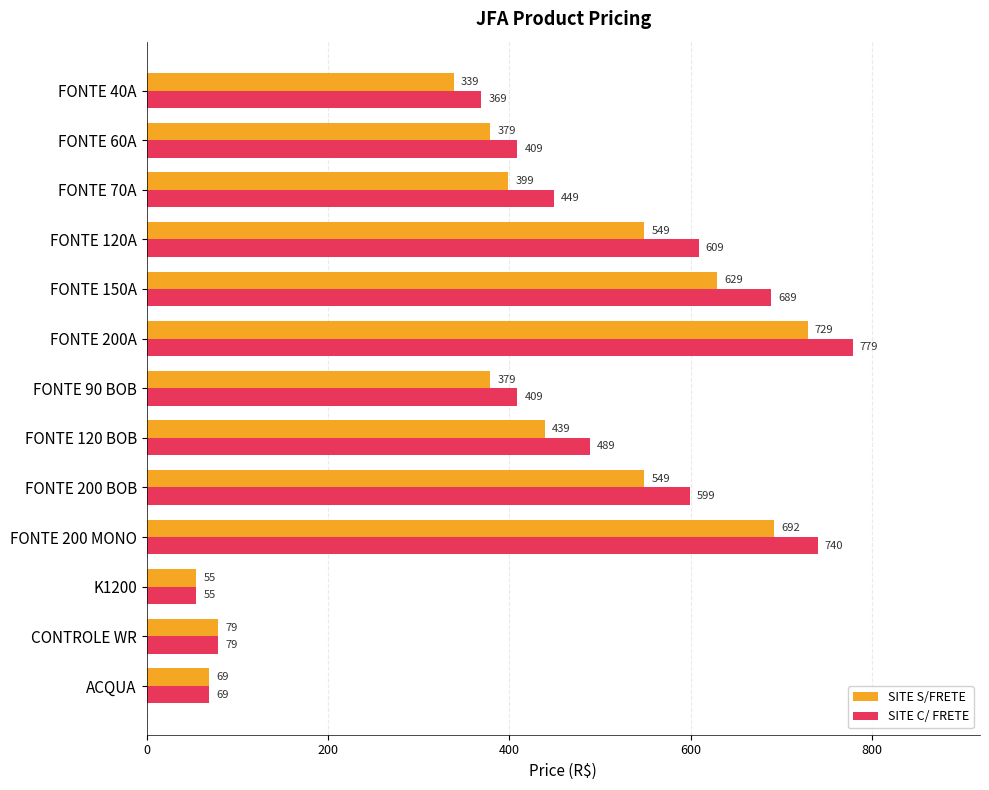

Which series has the widest spread of values?

SITE C/ FRETE